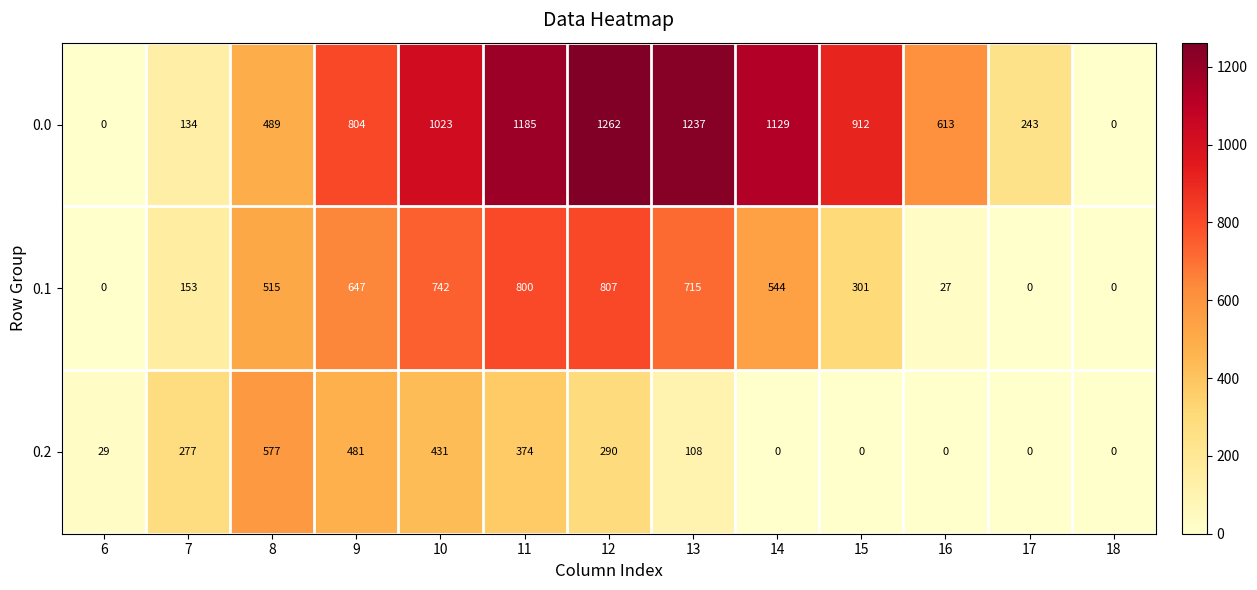

What is the total value across all series at 8?

1581